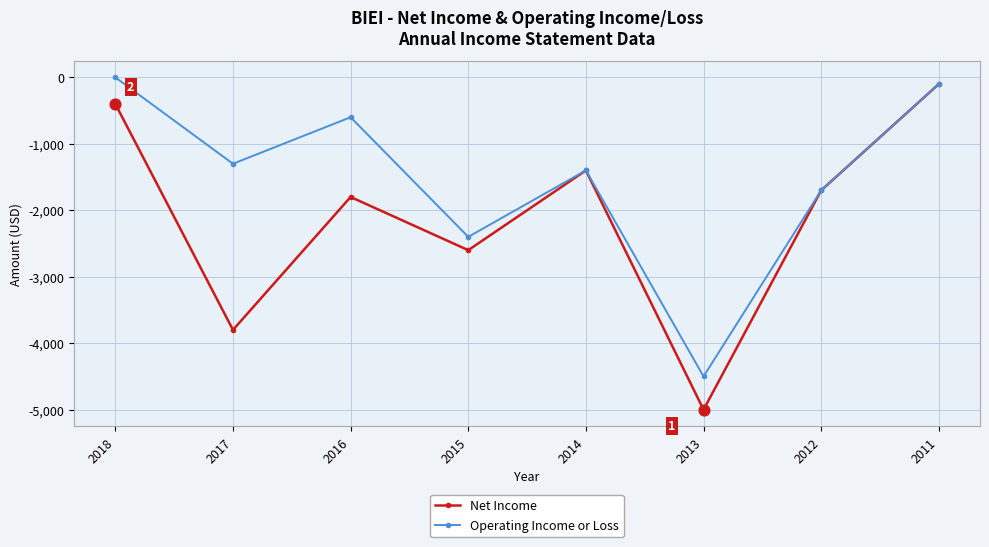

Is the value of Net Income at 2017 greater than the value of Operating Income or Loss at 2018?

No